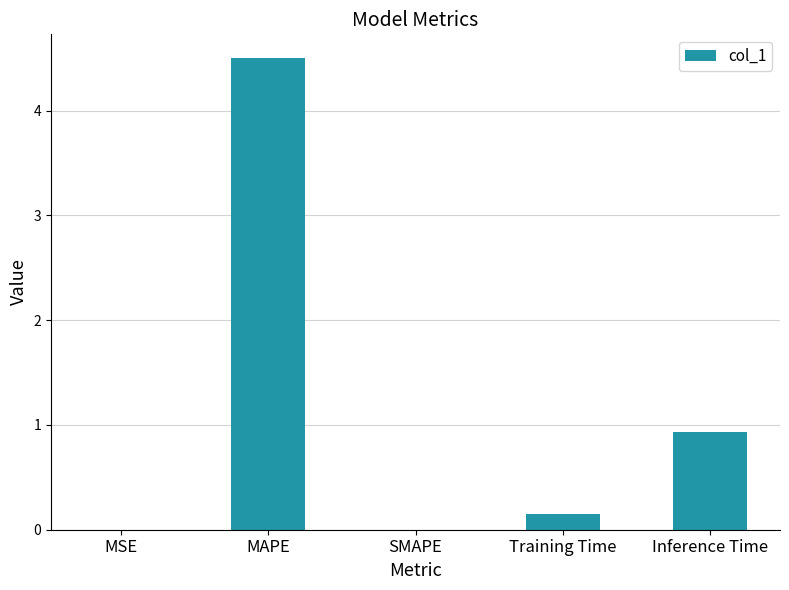

What value does the data have at Inference Time?

0.9